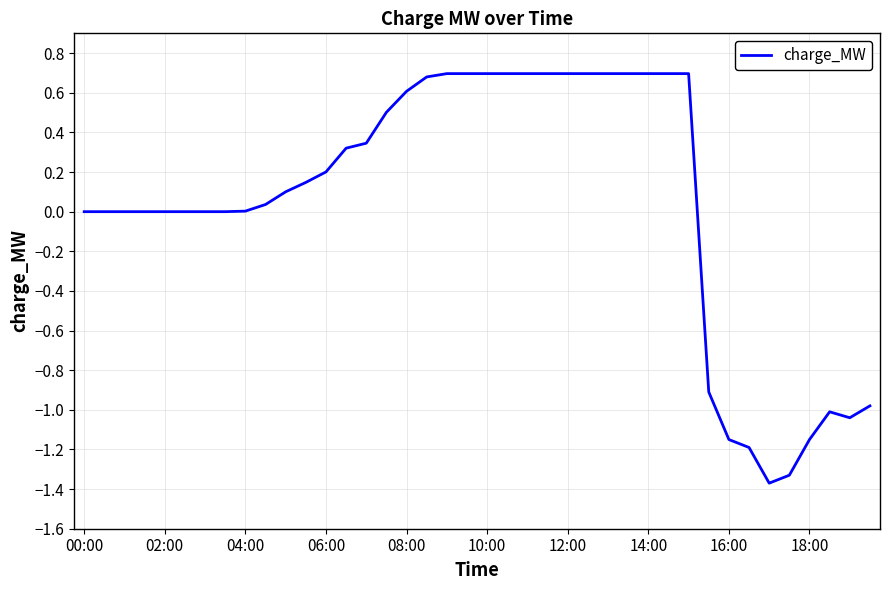

What is the difference between the maximum and minimum values?

2.1